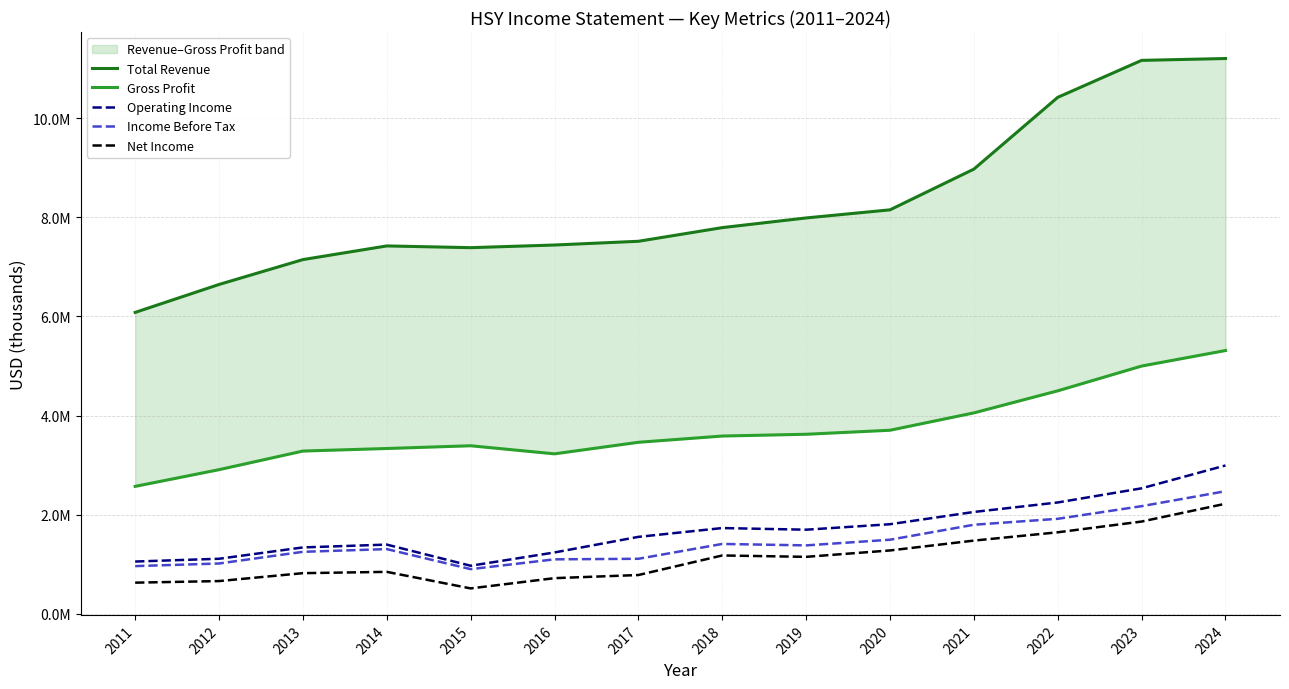

What are all the series names shown in the legend?

Total Revenue, Gross Profit, Operating Income, Income Before Tax, Net Income